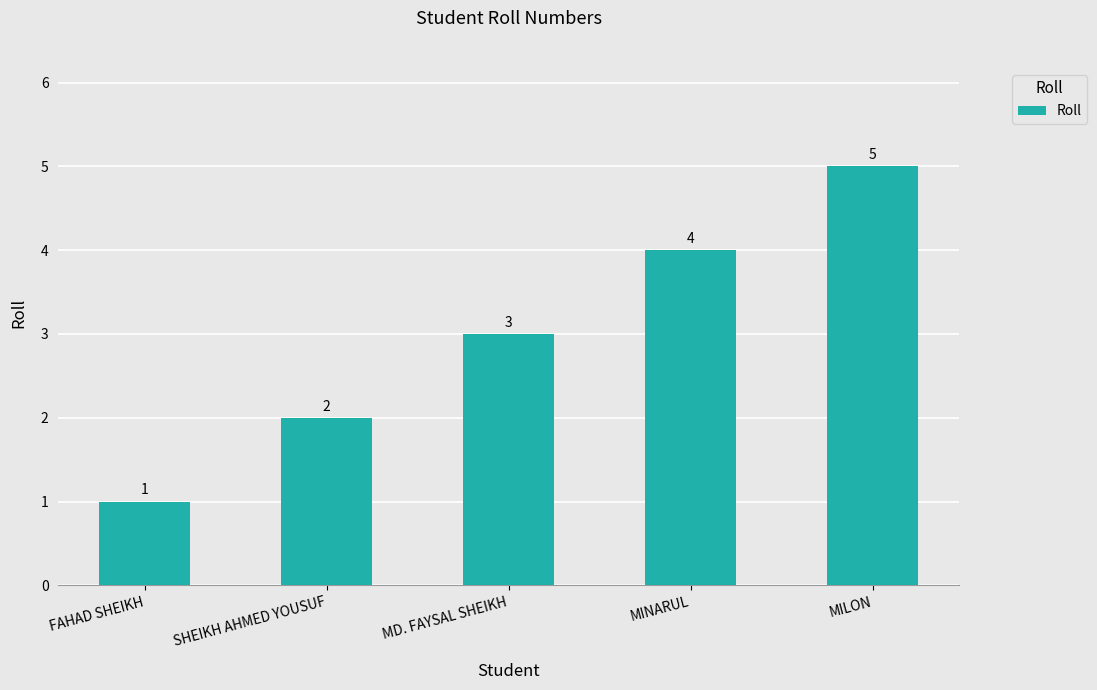

Reading left to right, list all the values displayed in this chart.

FAHAD SHEIKH=1	SHEIKH AHMED YOUSUF=2	MD. FAYSAL SHEIKH=3	MINARUL=4	MILON=5